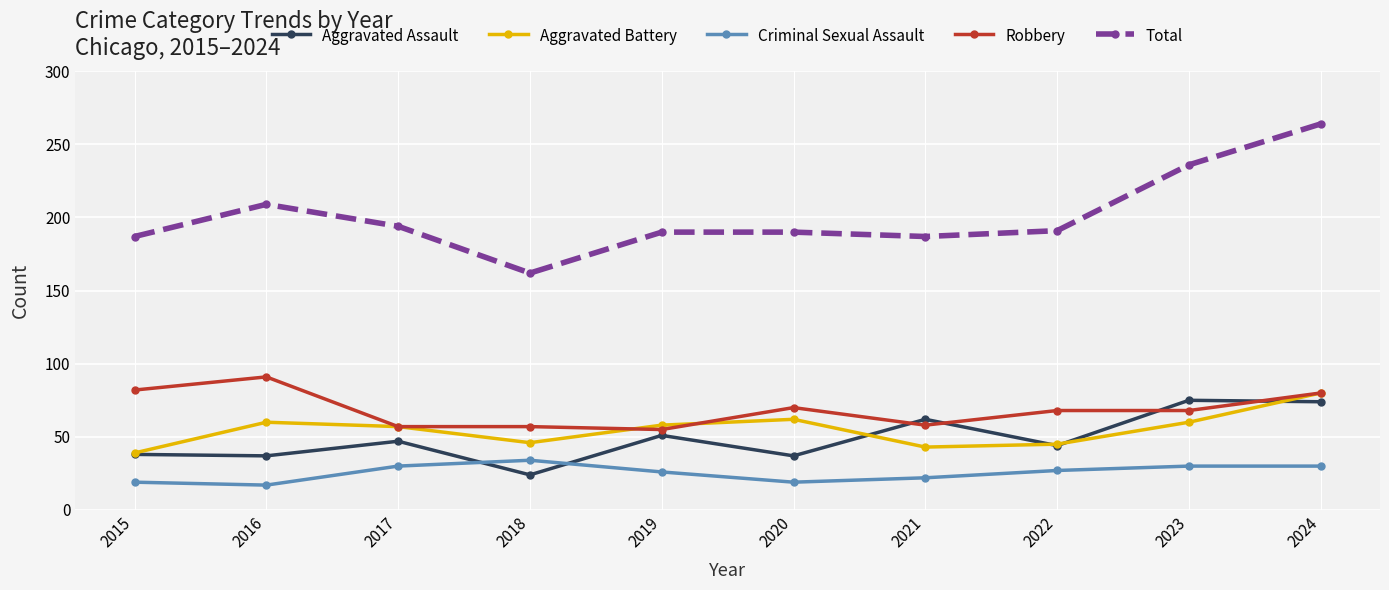

Where is Total nearest to the value 213?

2016